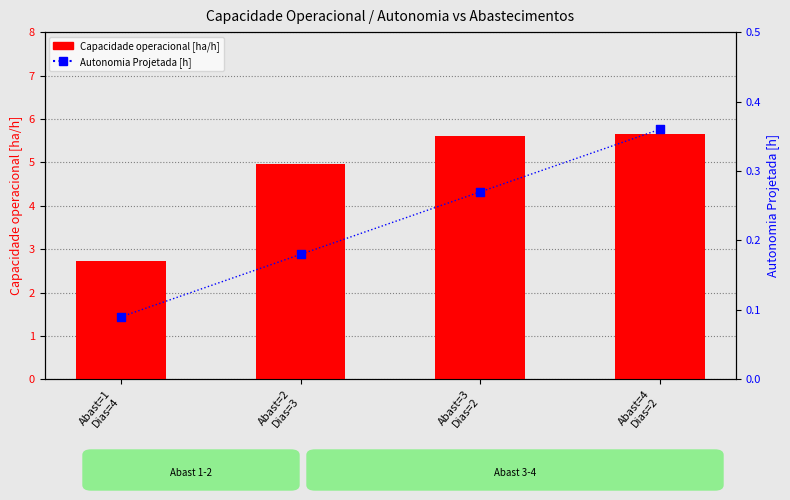

Which series has the largest total across all categories?

Capacidade operacional [ha/h]